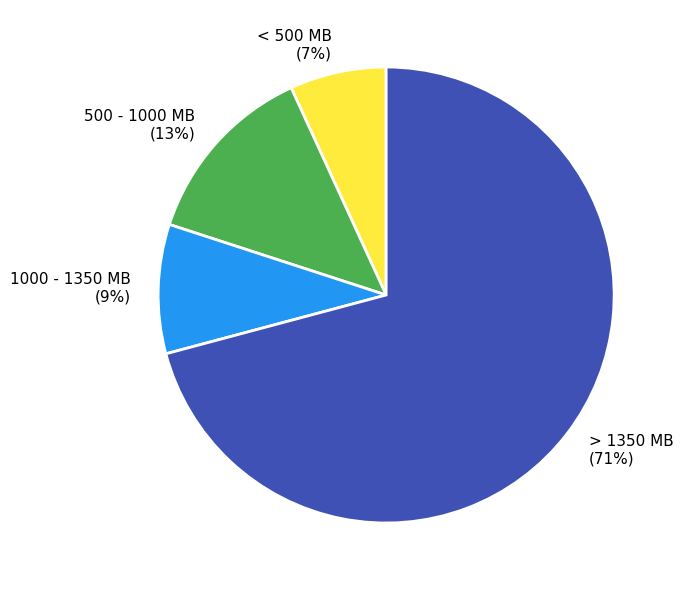

Which slice is the largest?

> 1350 MB